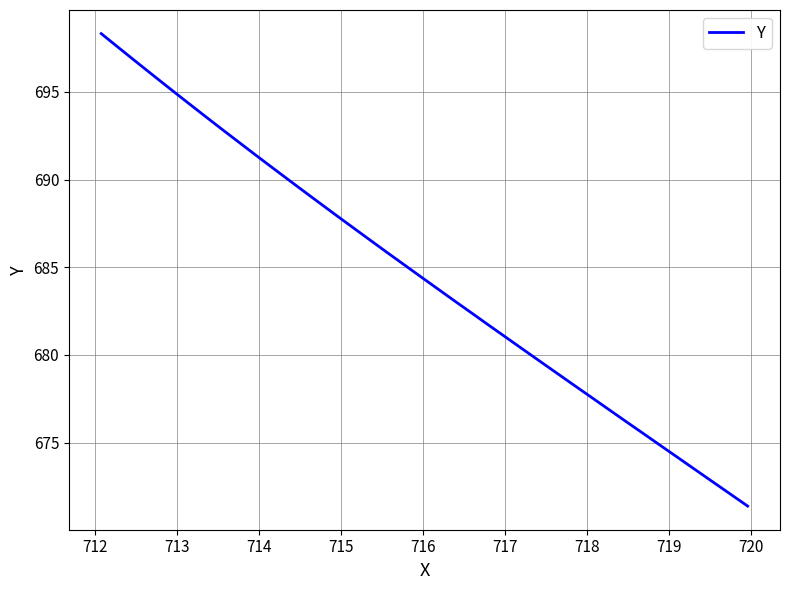

What is the maximum value shown in the chart?

698.3